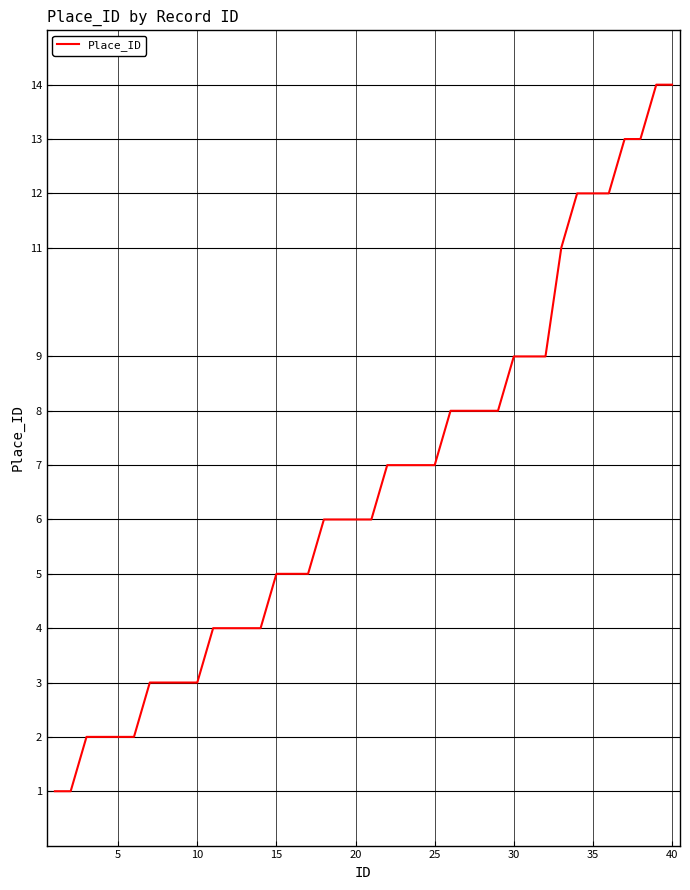

What is the difference between the maximum and minimum values?

13